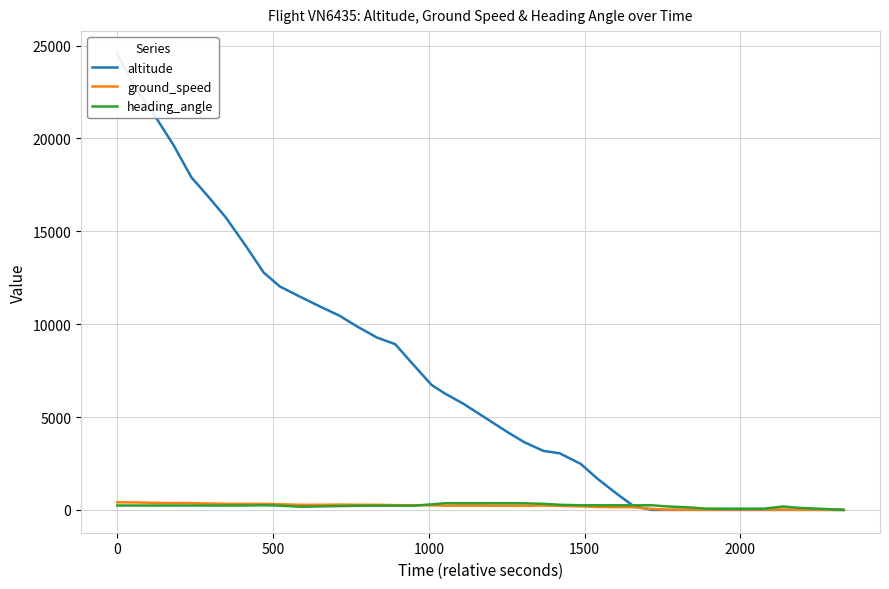

What is the value of the altitude point at the 16th from the left?

8925